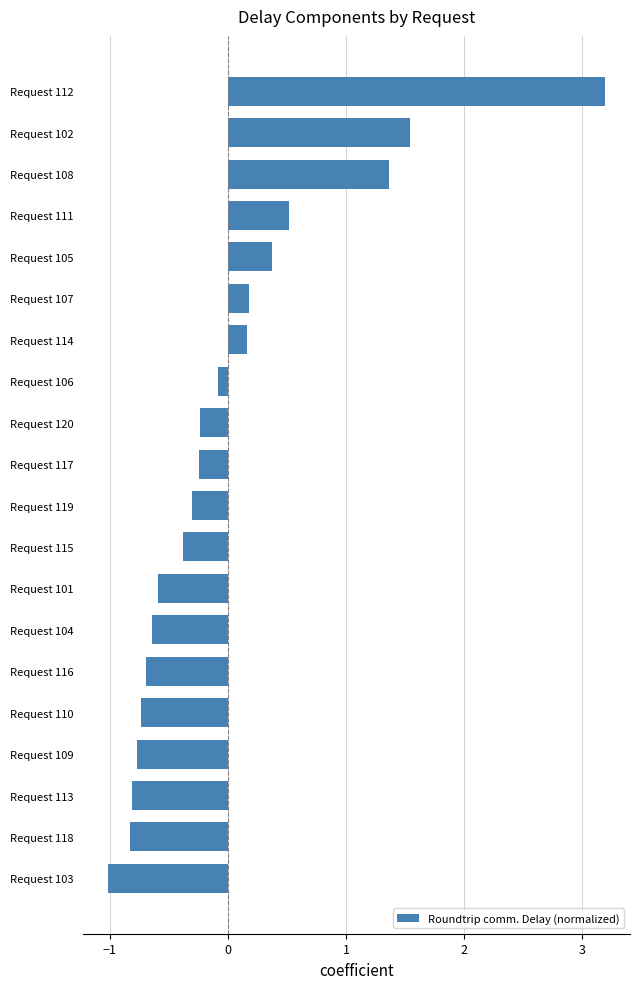

The value at Request 118 is -0.5. True or false?

False